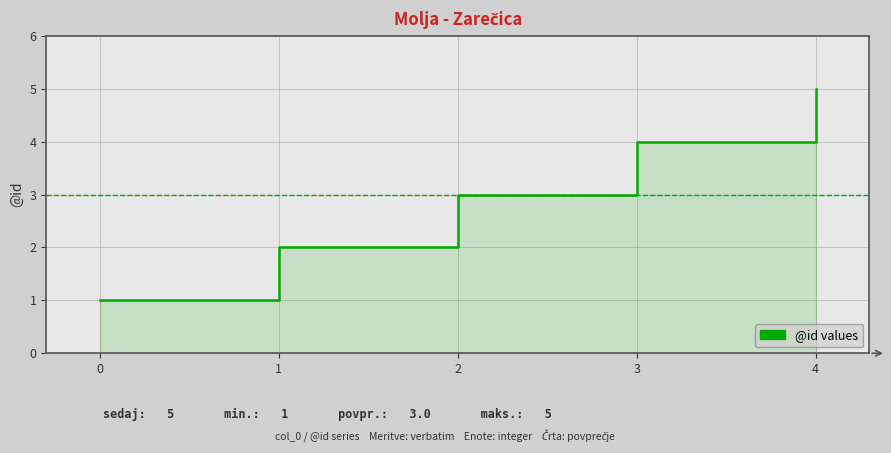

What is the greatest value displayed?

5